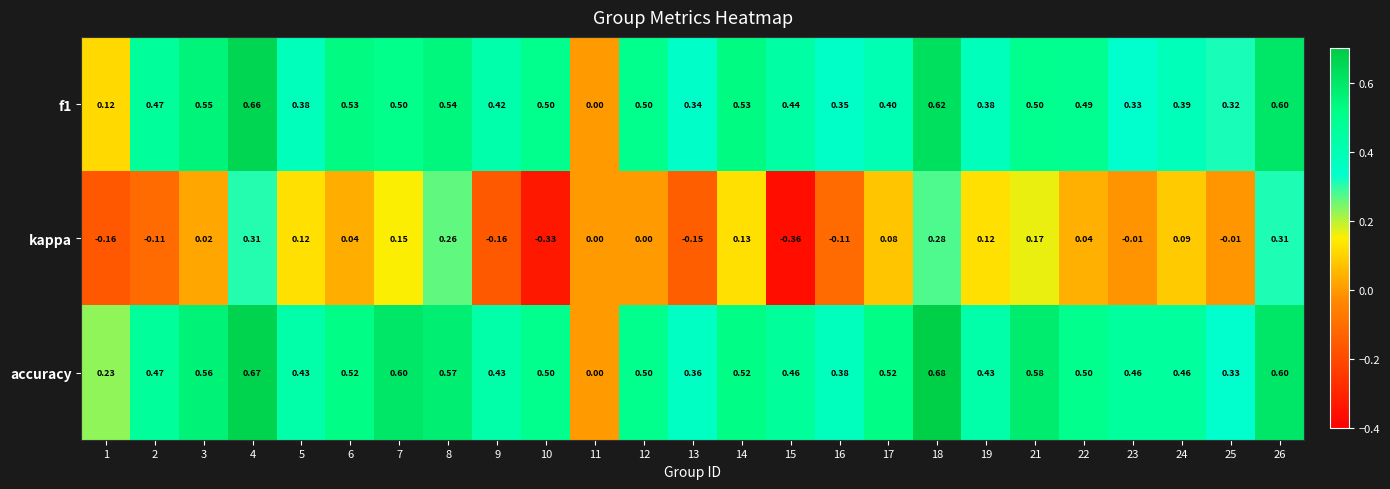

Which series changed the most between 9 and 13?

f1